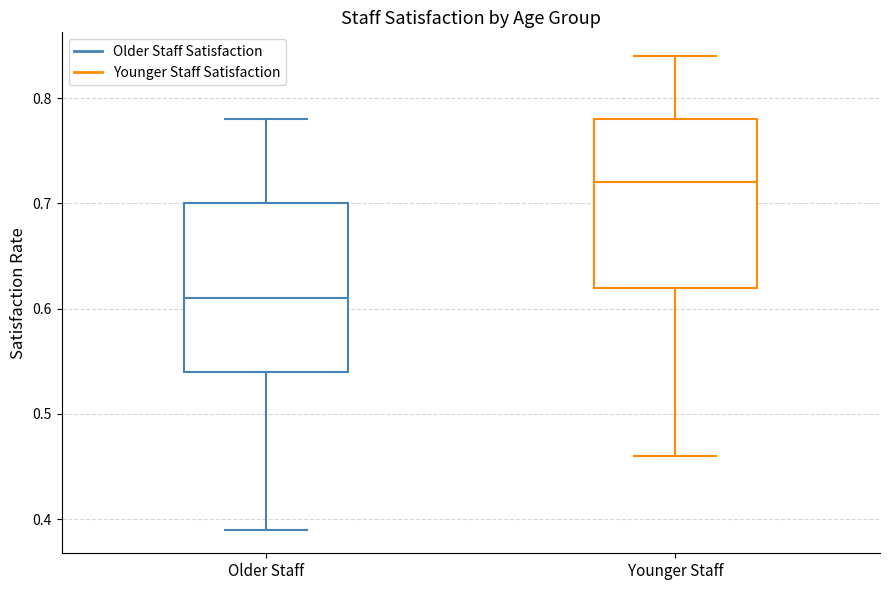

Where is the lower edge of the box for Younger Staff on the y-axis? The values are not printed on the chart, so give them approximately, as read against the axis.

0.62